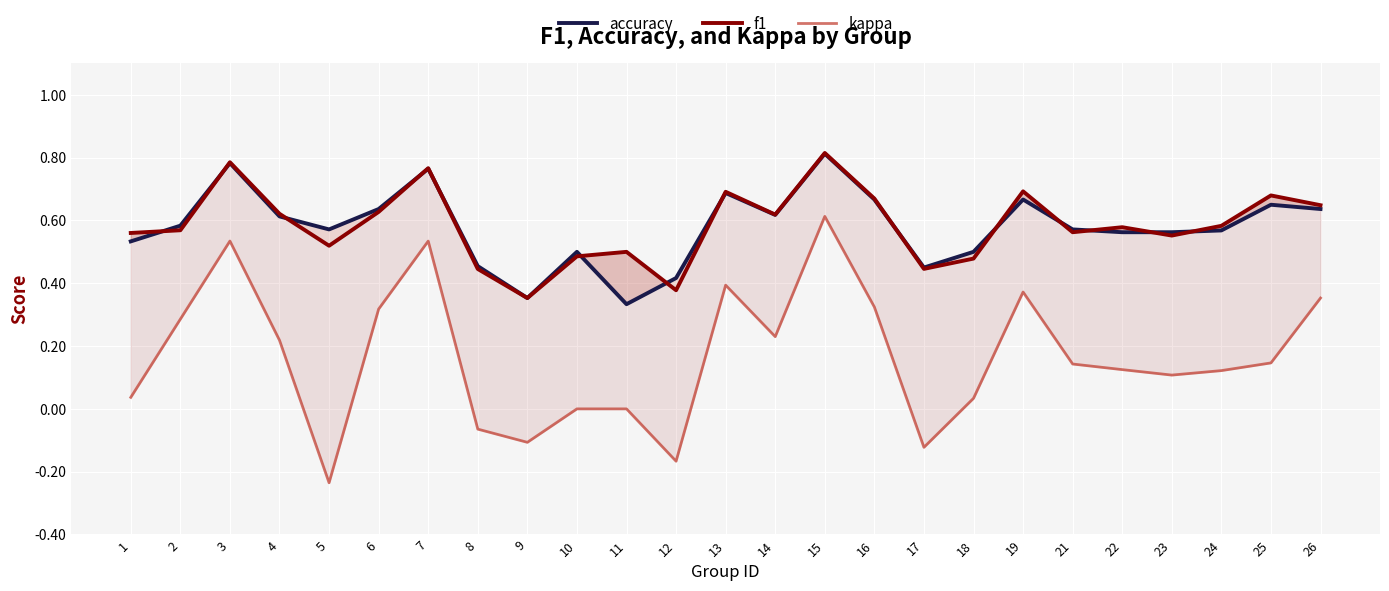

What are all the series names shown in the legend?

accuracy, f1, kappa